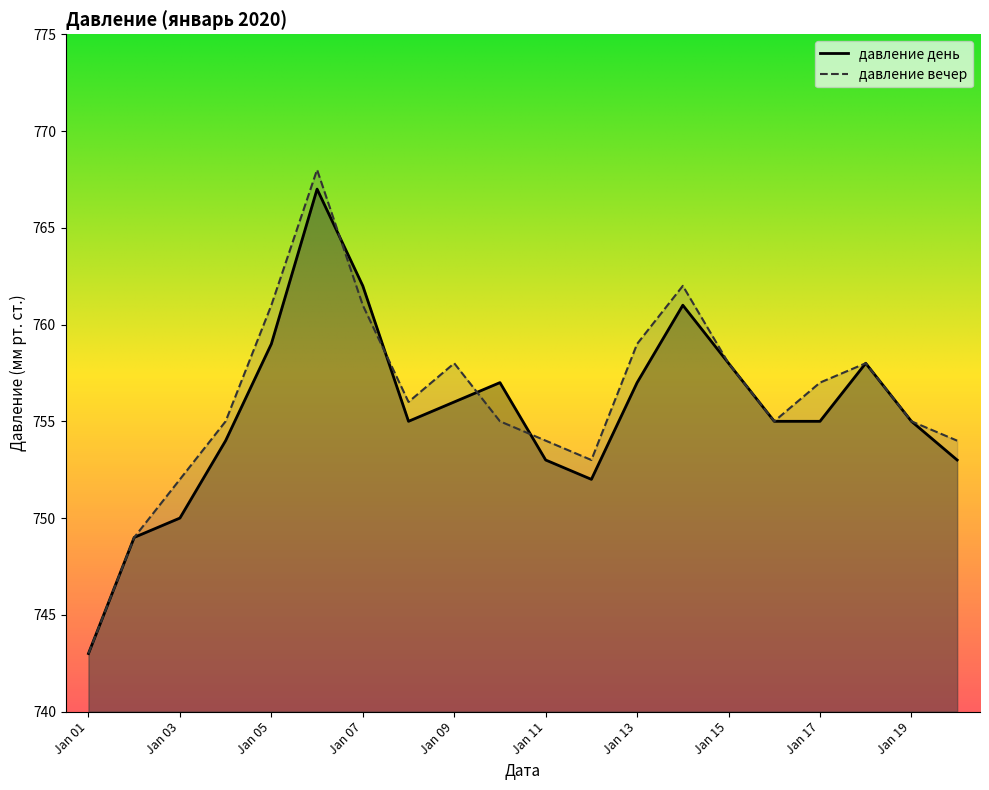

The value of давление день at 2020-01-08 is 755. True or false?

True